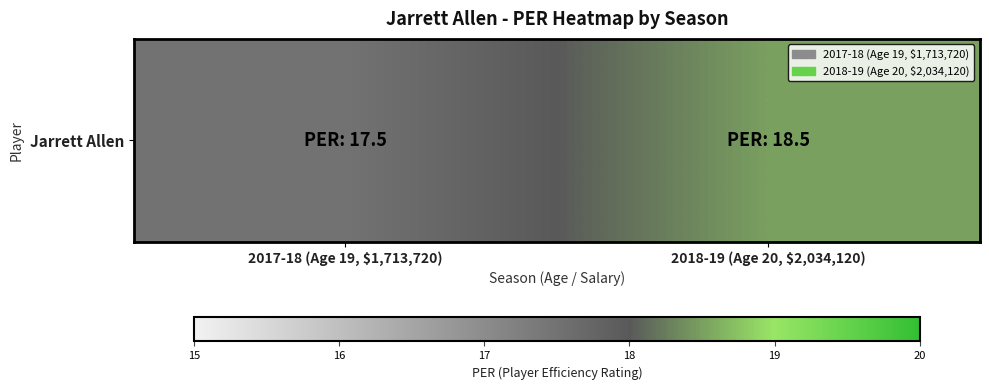

What is the approximate value at 2017-18 (Age 19, $1,713,720)?

17.5